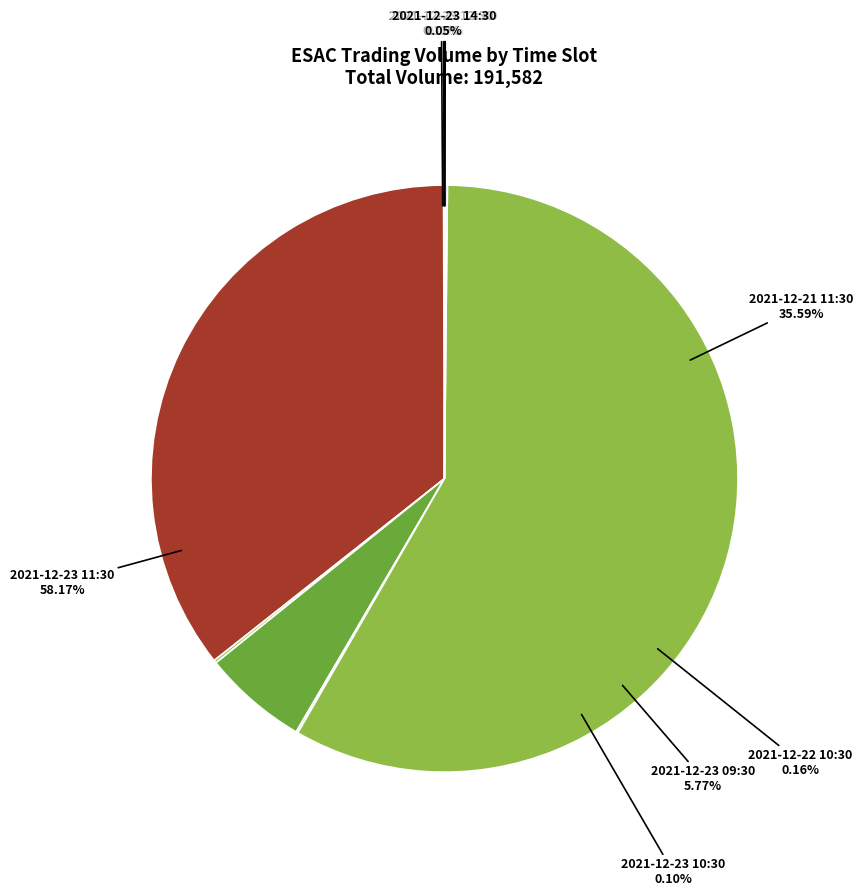

Is it true that 2021-12-23 09:30 is 1% of the pie?

False